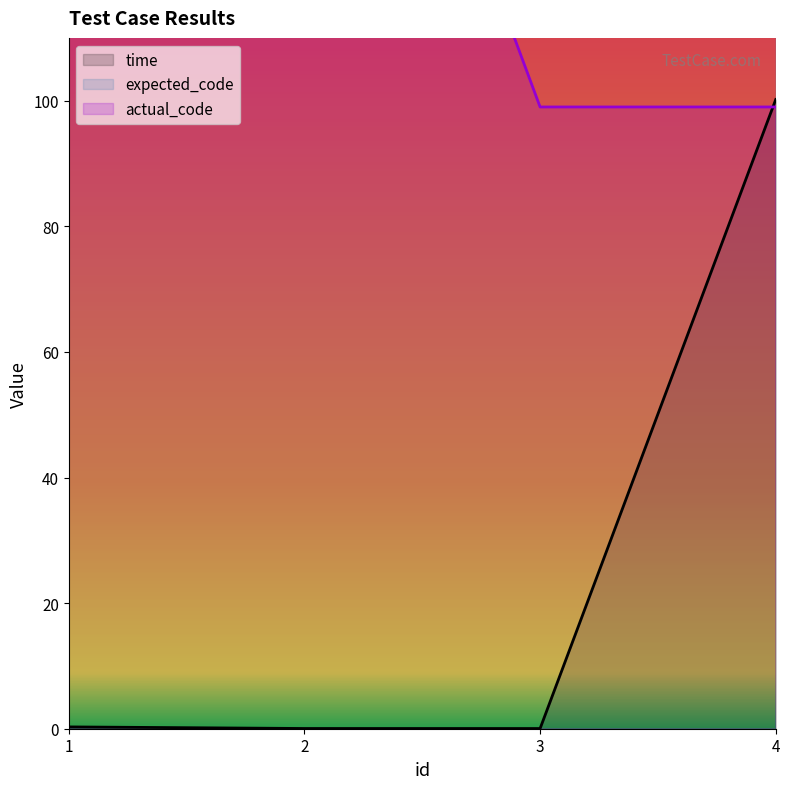

What is the average value of the actual_code series?

149.5